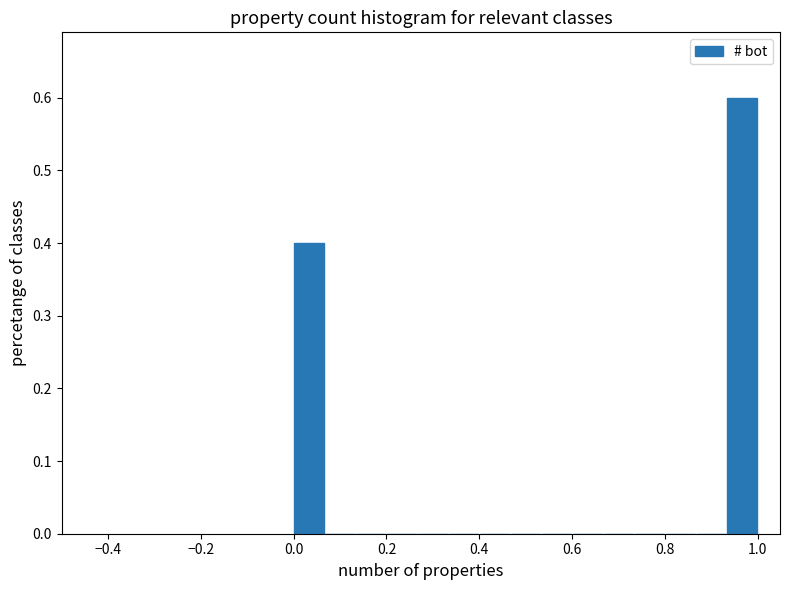

Read against the x-axis, roughly where is the centre of the tallest bar?

0.96